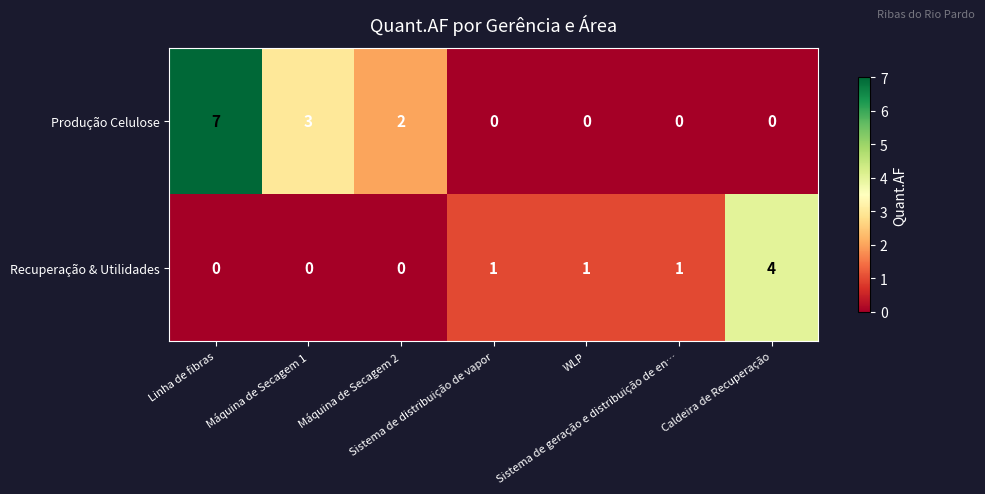

Which series has the largest total across all categories?

Produção Celulose